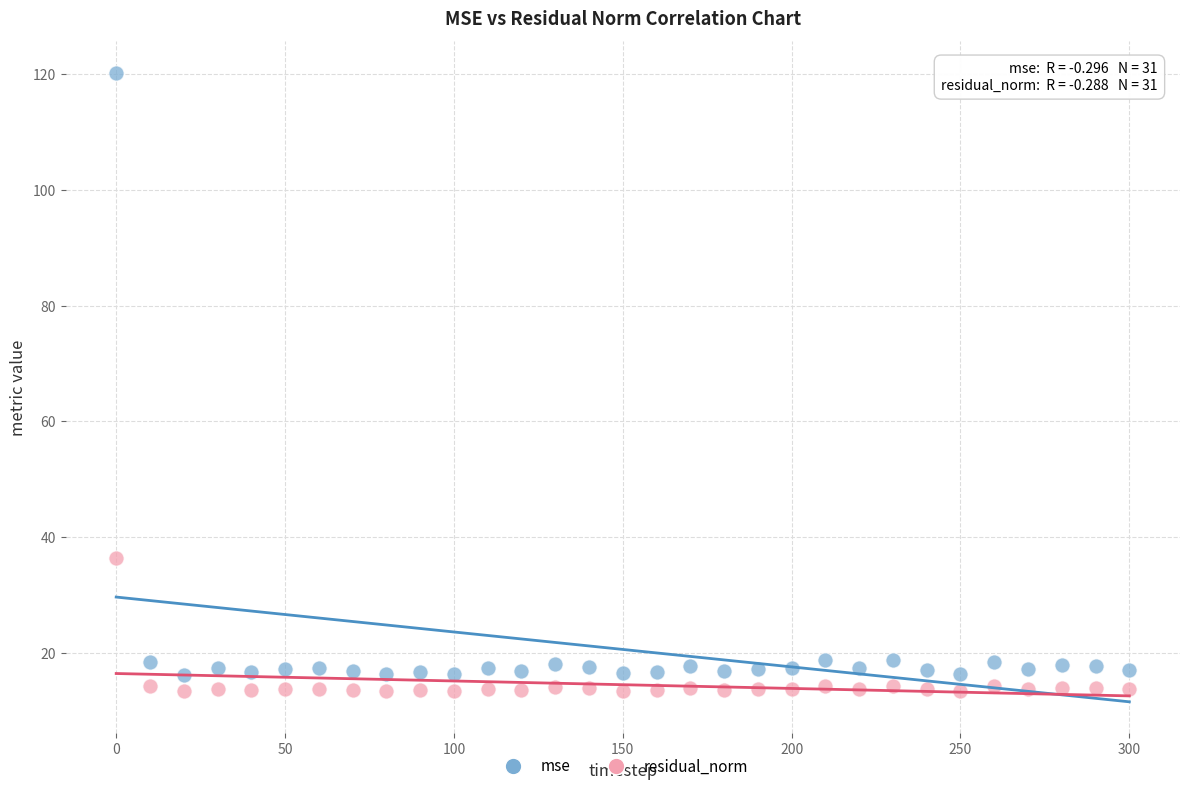

Across all data points, what is the range of Y values (max minus min)?

106.9